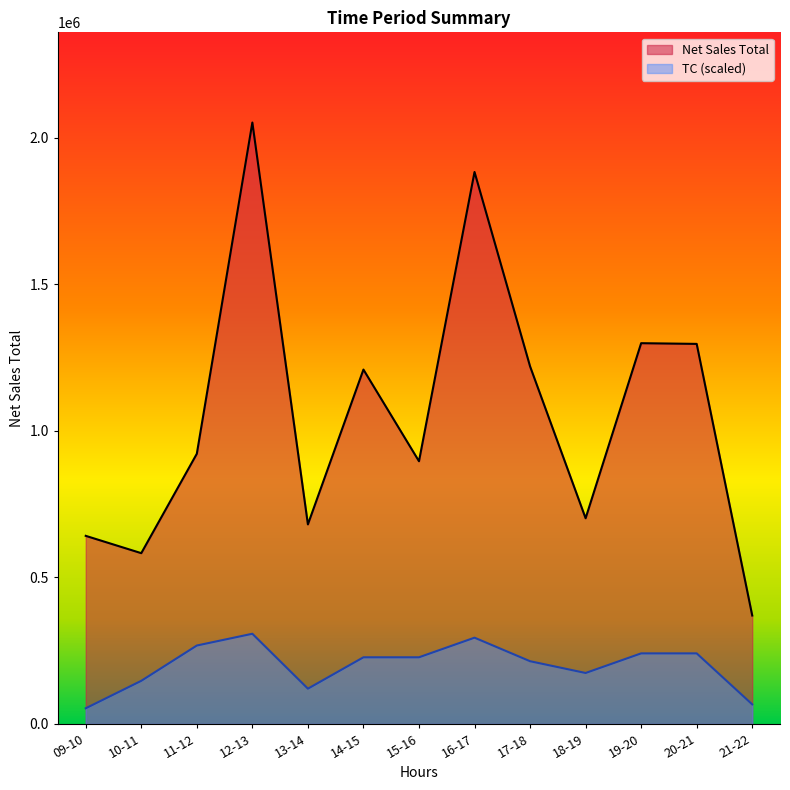

At how many categories does at least one series exceed 379046?

12